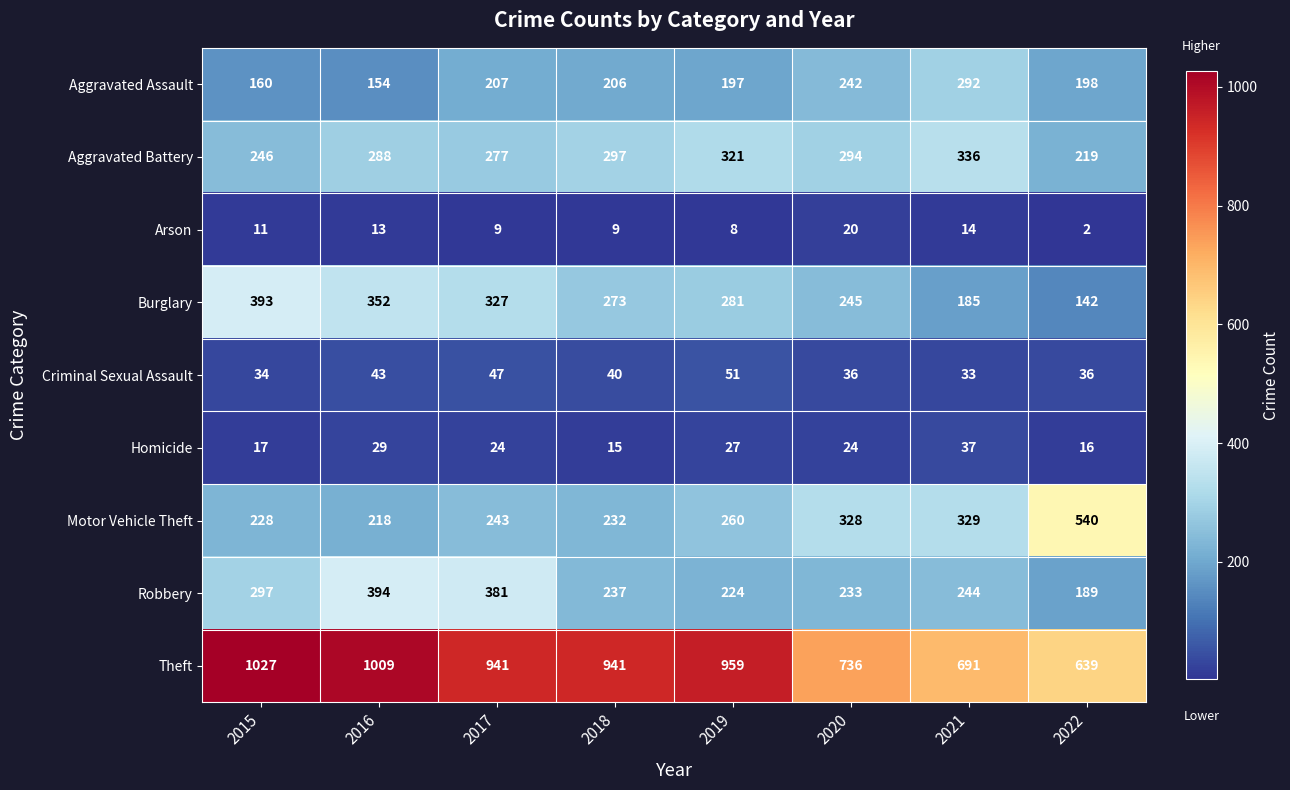

What is the difference between the Aggravated Battery values at 2016 and 2020?

6